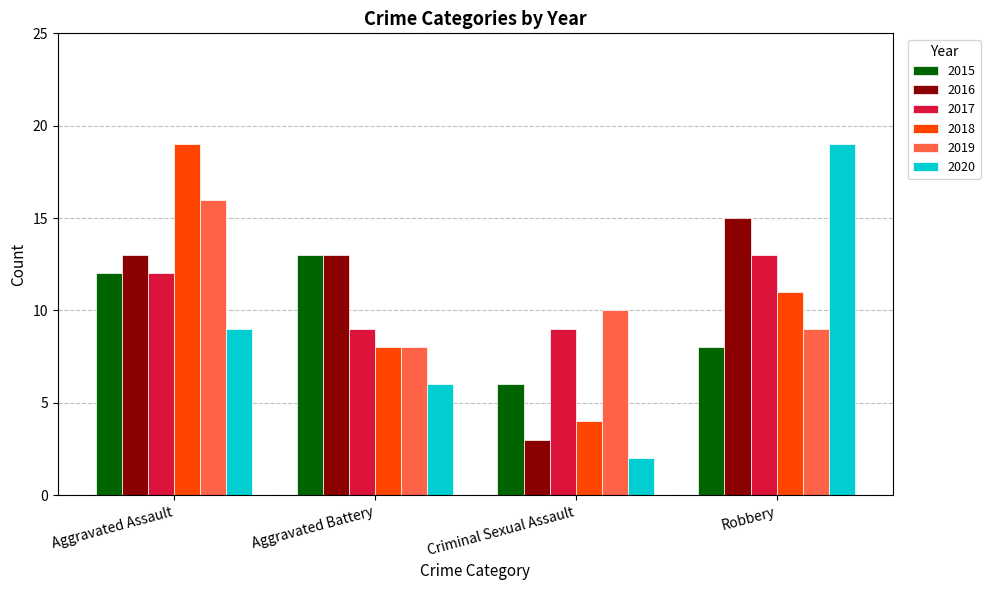

Which series has the widest spread of values?

2020